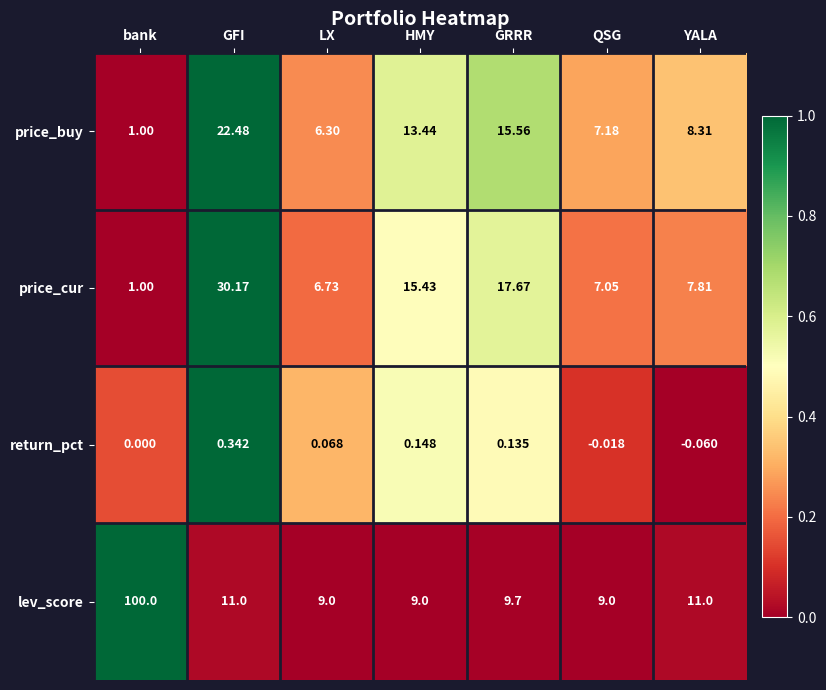

At which label is price_cur closest to 15?

HMY